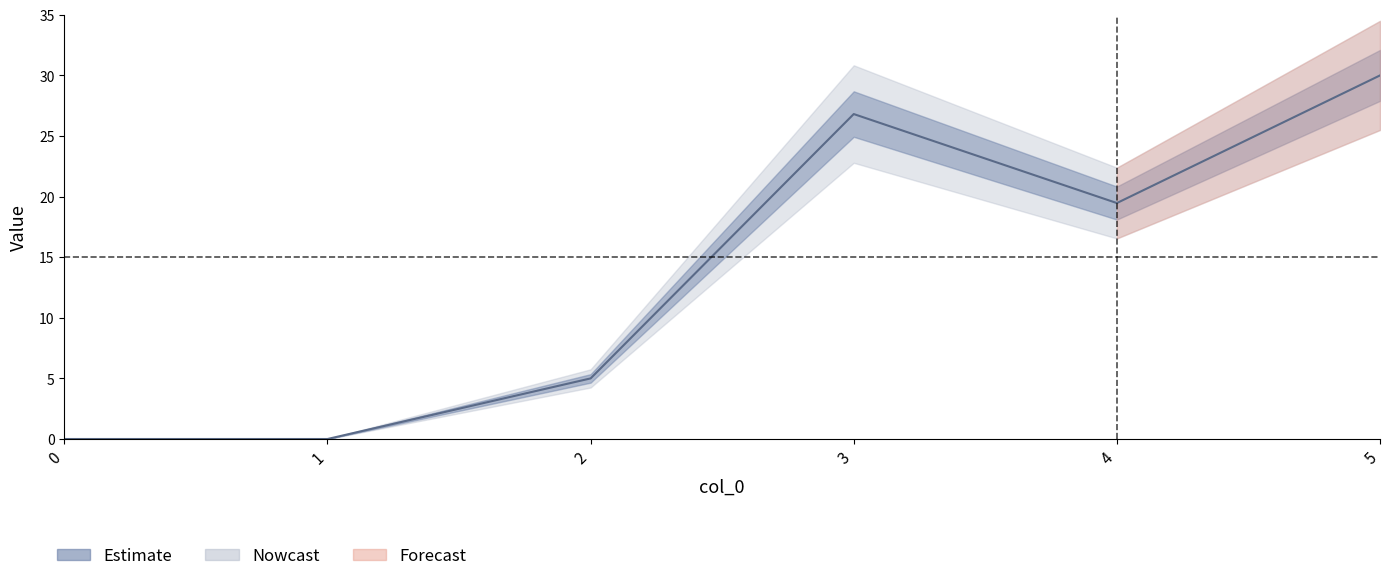

Does the chart have visible grid lines?

No